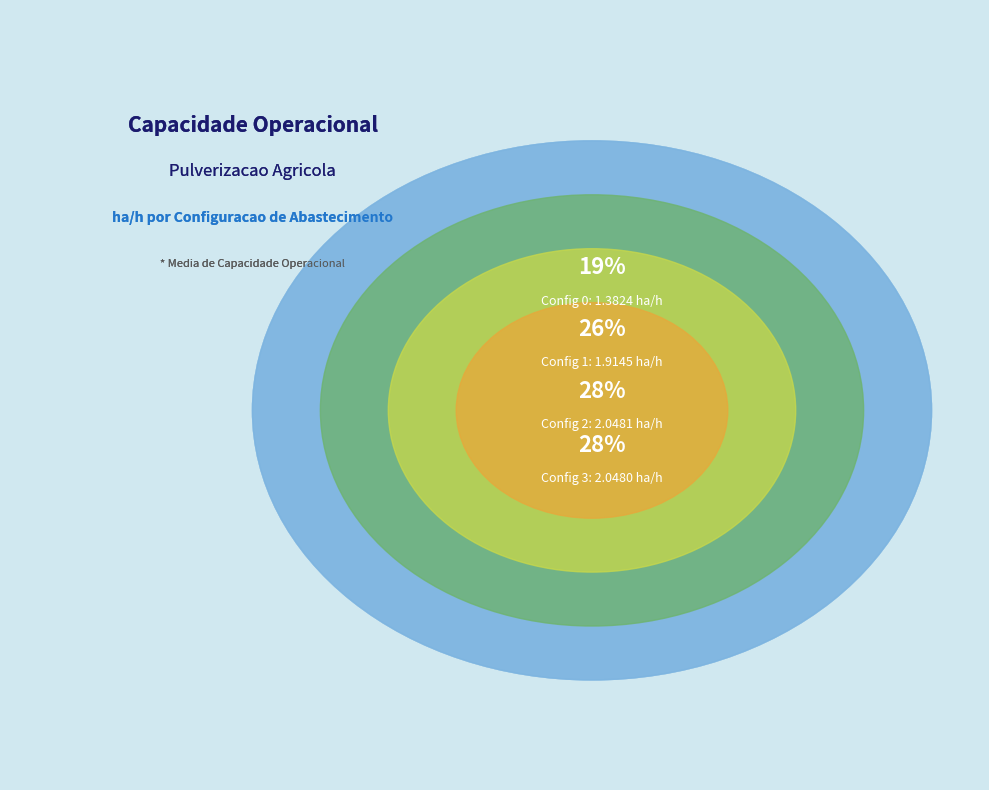

What is the largest slice in the pie chart?

2